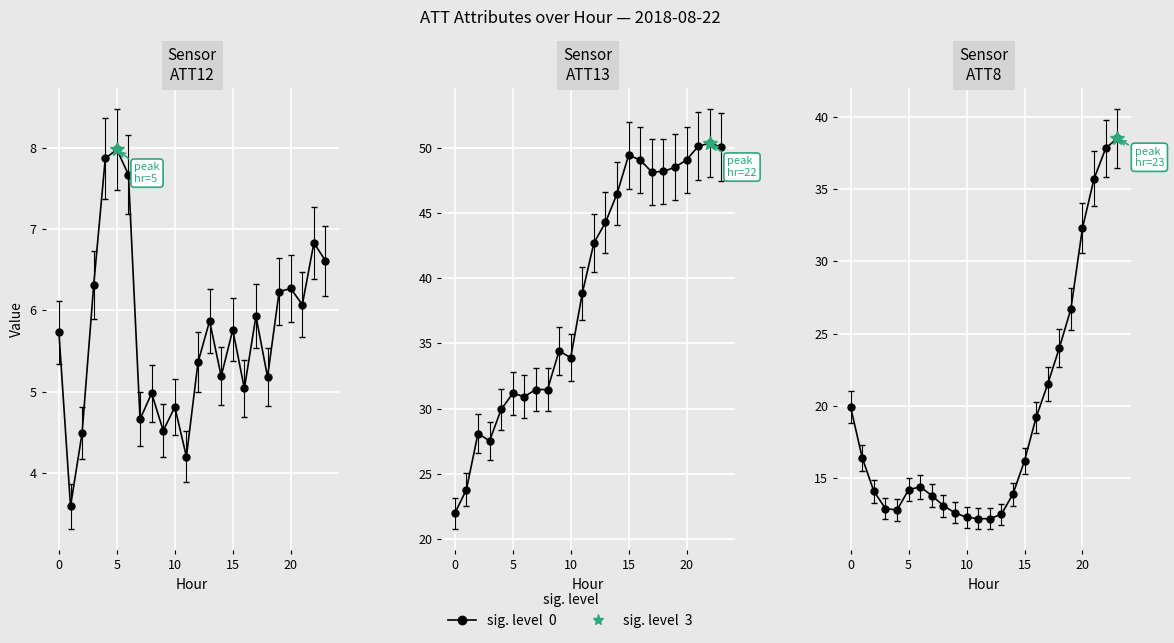

Read the value at 19.

26.7